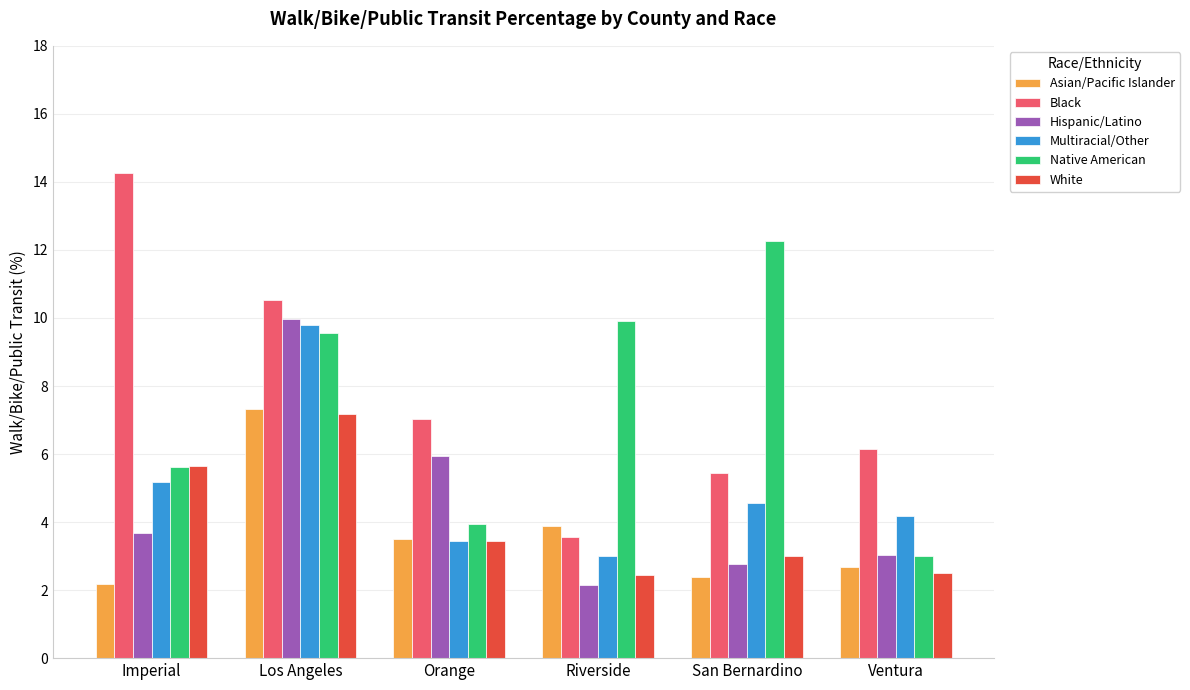

Does the chart contain any negative values?

No